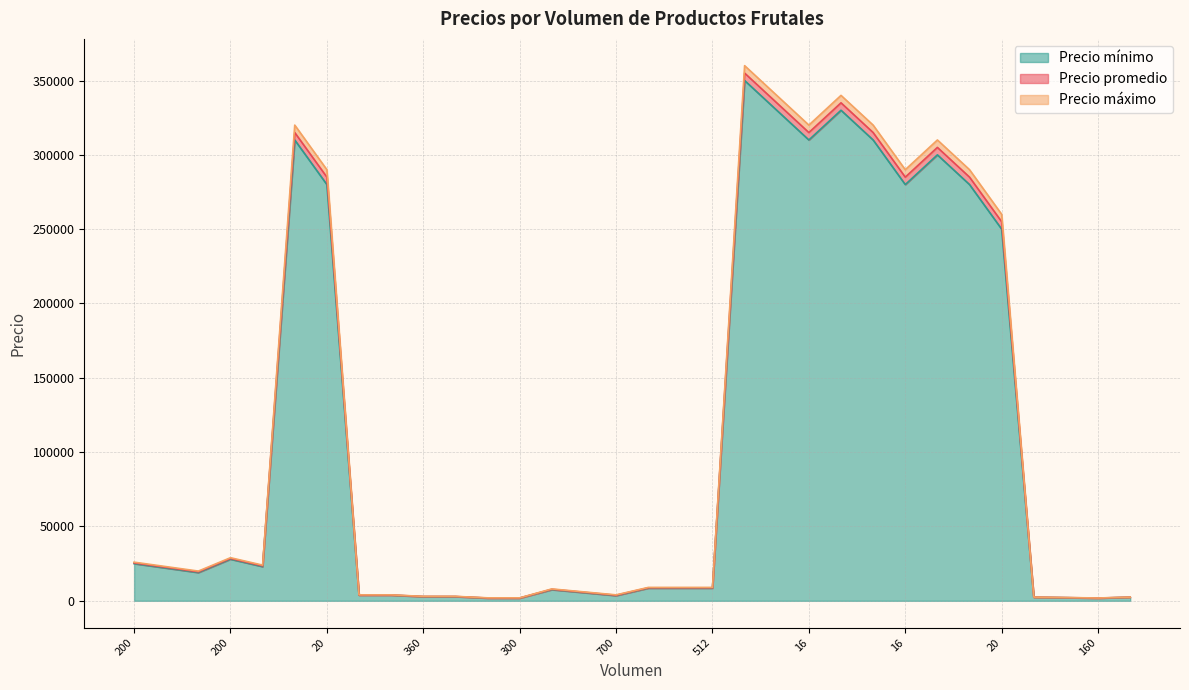

True or false: Precio mínimo has more than 1 interior local peaks.

True